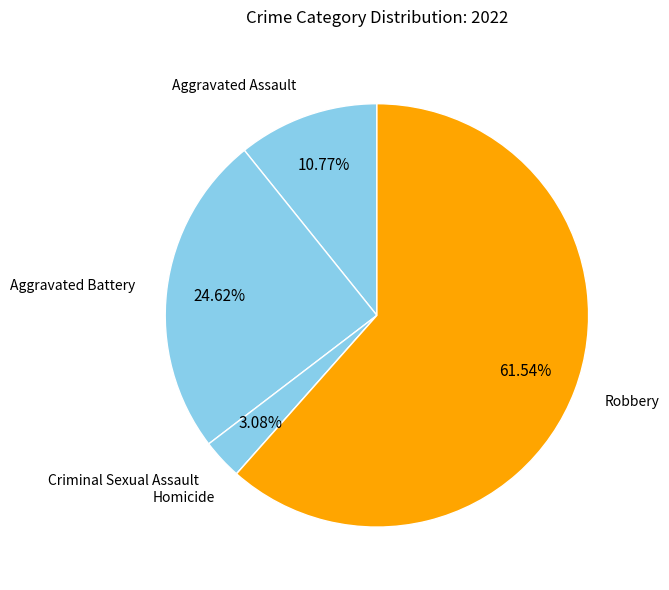

Approximately how many times larger is the value at Aggravated Assault compared to Aggravated Battery?

0.4